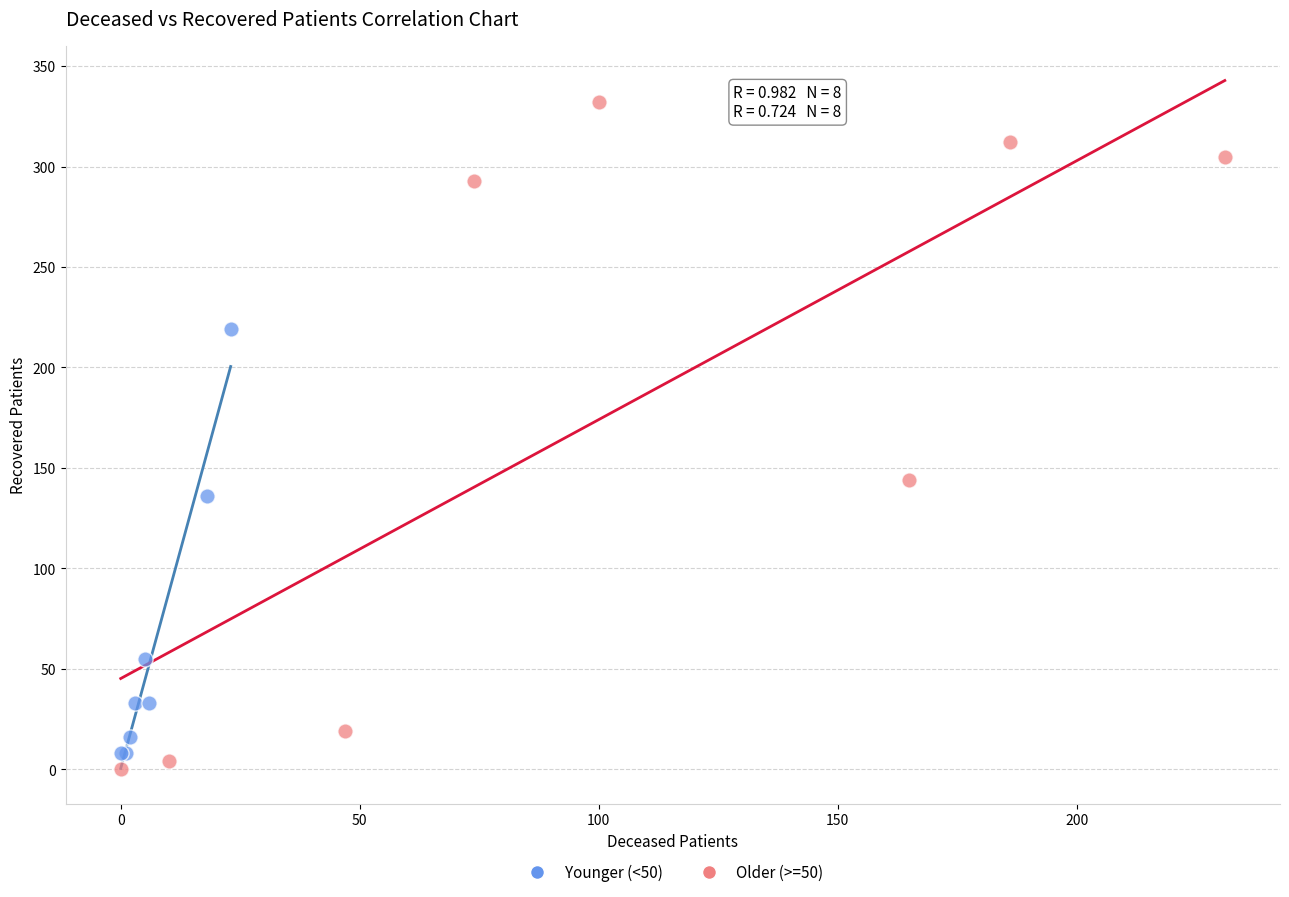

Which series has the widest spread of Y values?

Older (>=50)